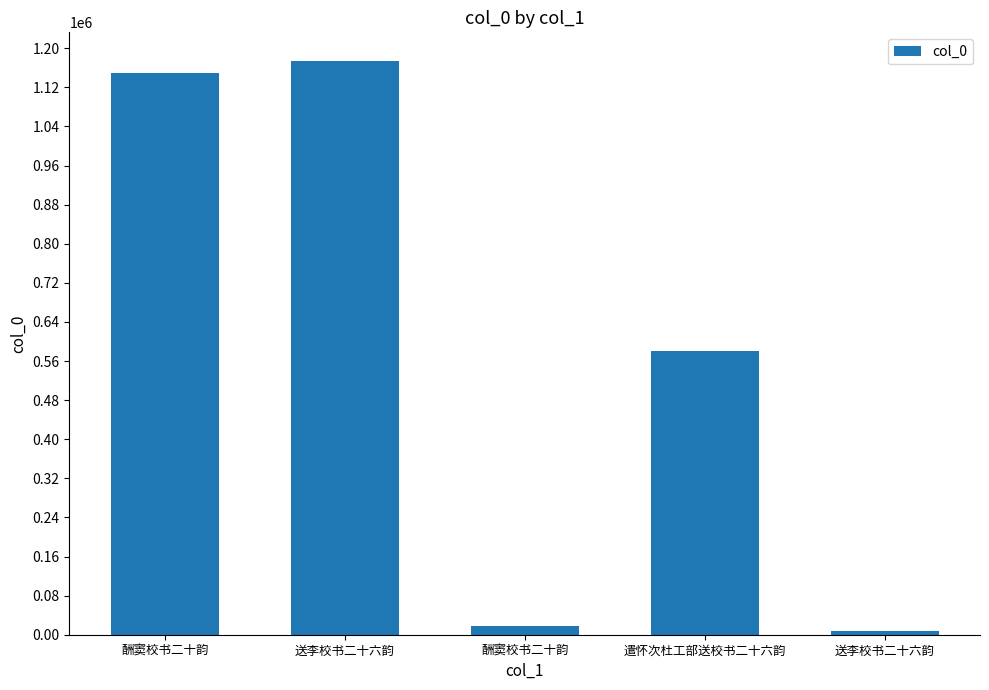

How many data points are less than 579574?

2